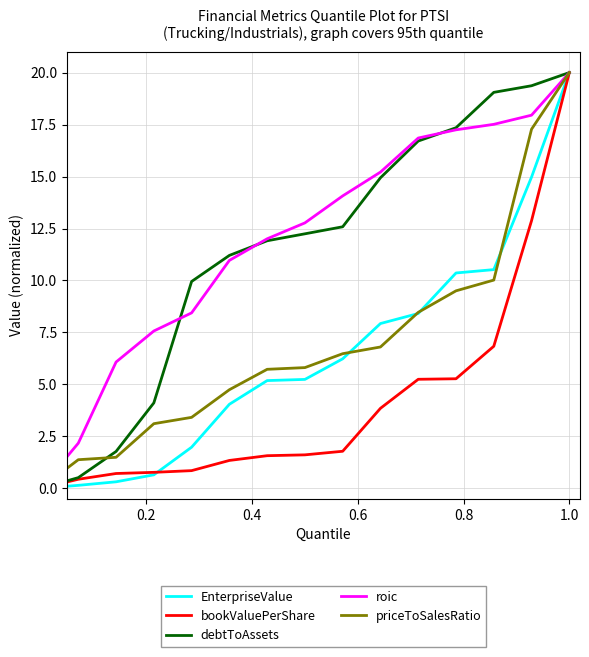

What is the maximum value for priceToSalesRatio?

20.0